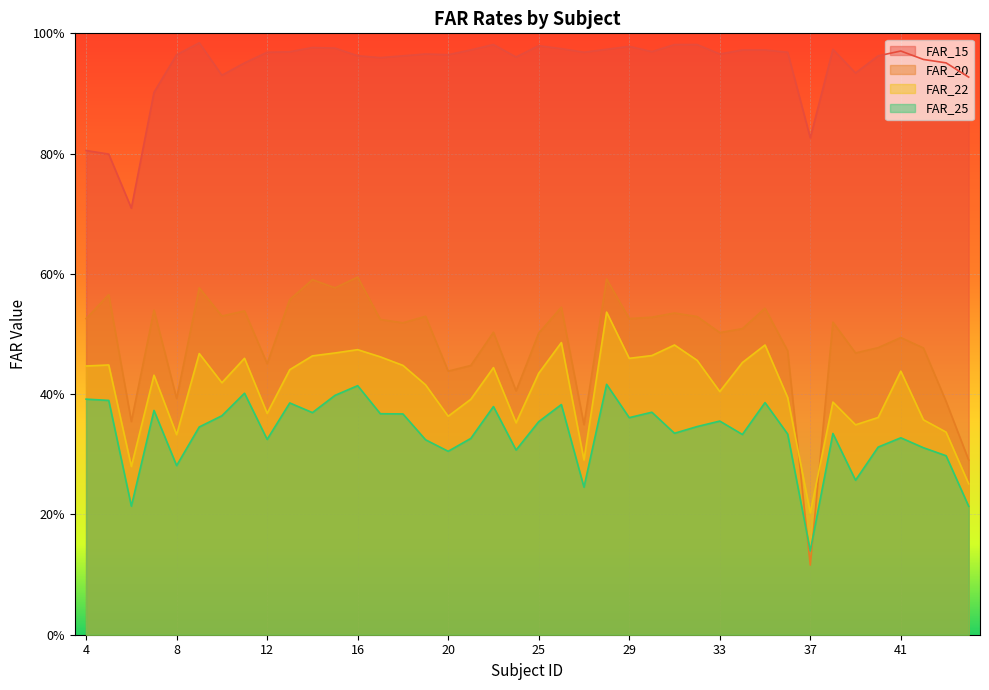

At which category does FAR_15 reach its first local valley?

6